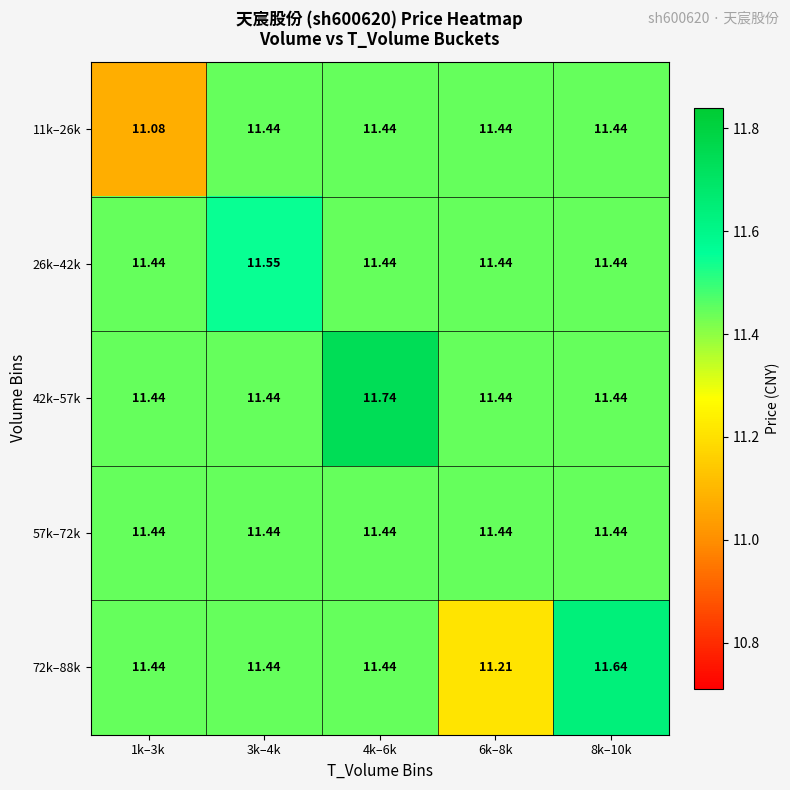

Reading left to right, extract all data points from this chart.

11k–26k: 1k–3k=11.1	3k–4k=11.4	4k–6k=11.4	6k–8k=11.4	8k–10k=11.4
26k–42k: 1k–3k=11.4	3k–4k=11.6	4k–6k=11.4	6k–8k=11.4	8k–10k=11.4
42k–57k: 1k–3k=11.4	3k–4k=11.4	4k–6k=11.7	6k–8k=11.4	8k–10k=11.4
57k–72k: 1k–3k=11.4	3k–4k=11.4	4k–6k=11.4	6k–8k=11.4	8k–10k=11.4
72k–88k: 1k–3k=11.4	3k–4k=11.4	4k–6k=11.4	6k–8k=11.2	8k–10k=11.6